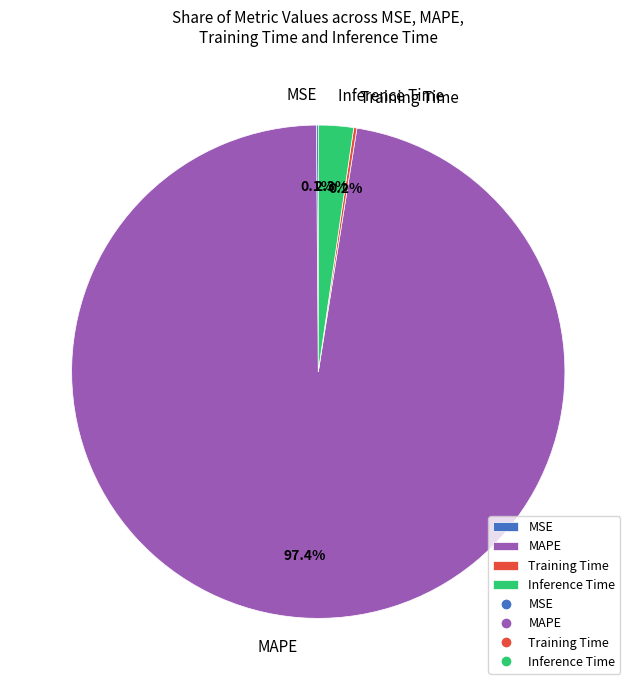

What percentage do Inference Time and MAPE together represent?

99.7%